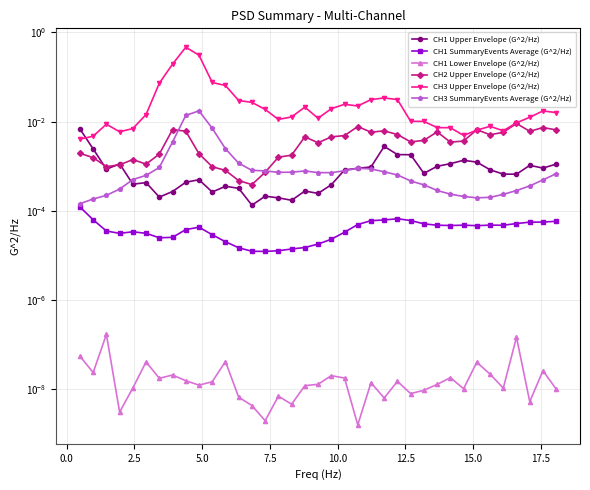

True or false: CH3 SummaryEvents Average (G^2/Hz) and CH3 Upper Envelope (G^2/Hz) cross at least once.

False